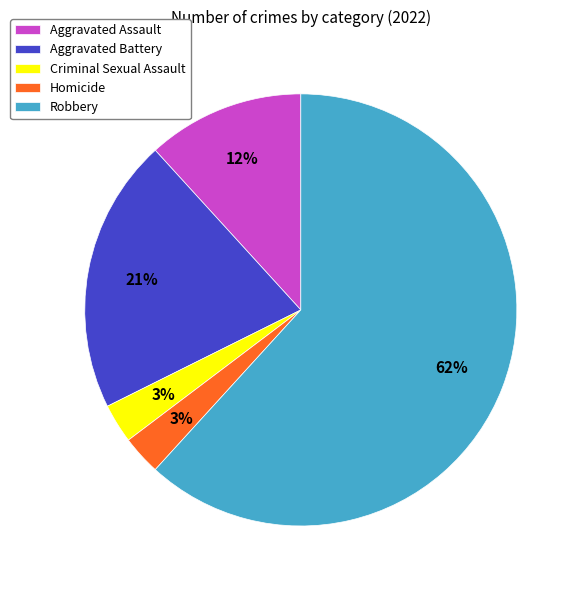

Approximately how many times larger is the value at Robbery compared to Aggravated Battery?

3.0